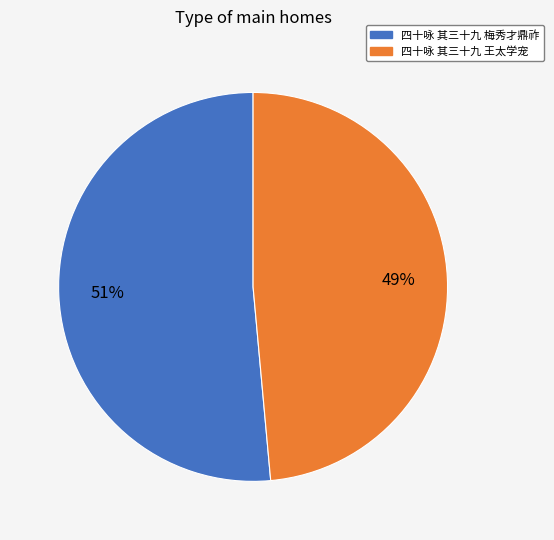

Between 四十咏 其三十九 梅秀才鼎祚 and 四十咏 其三十九 王太学宠, which is larger?

四十咏 其三十九 梅秀才鼎祚